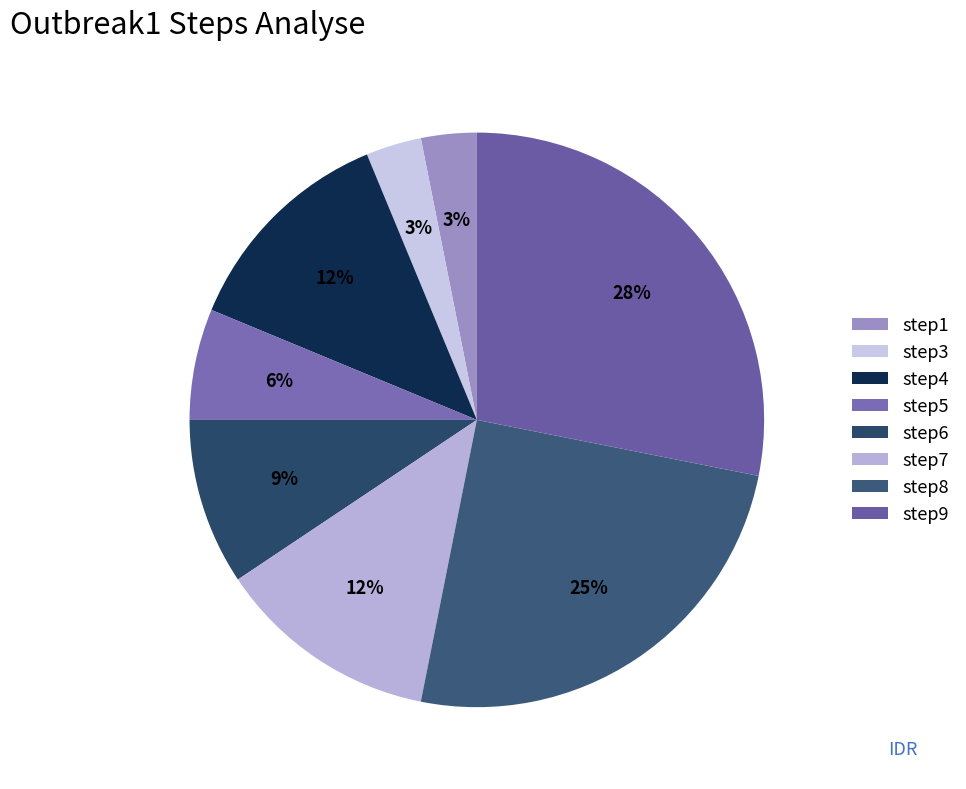

Is the sum of step4 and step7 greater than half?

No